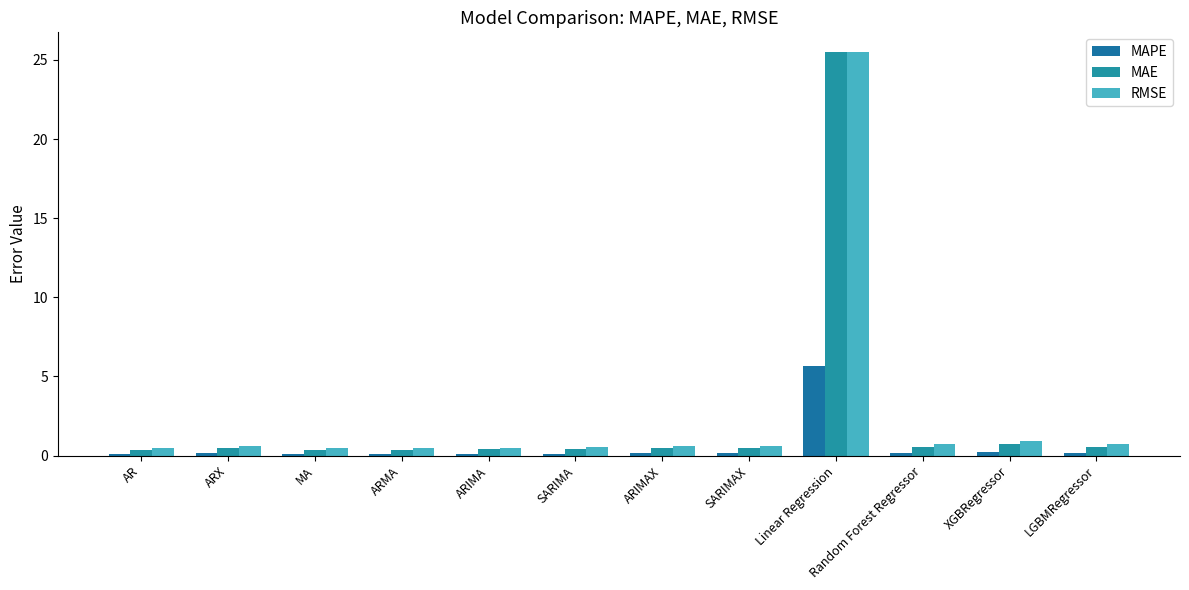

Read the RMSE value at SARIMA.

0.6